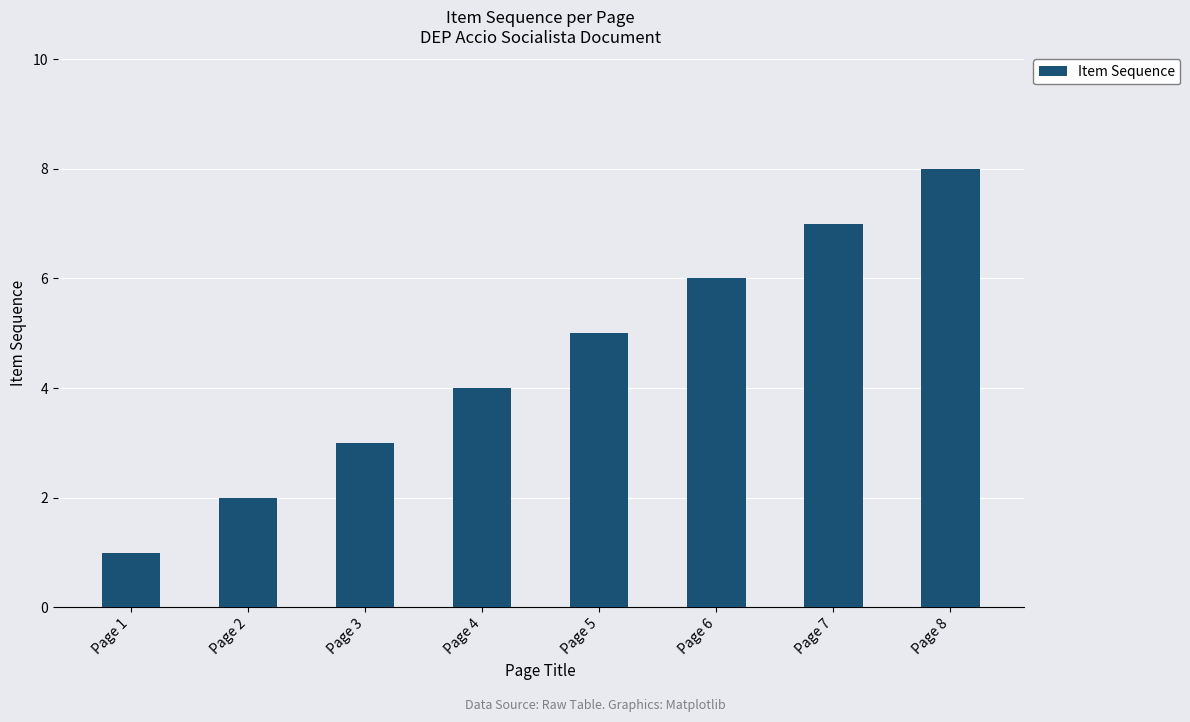

What is the approximate value at Page 7?

7